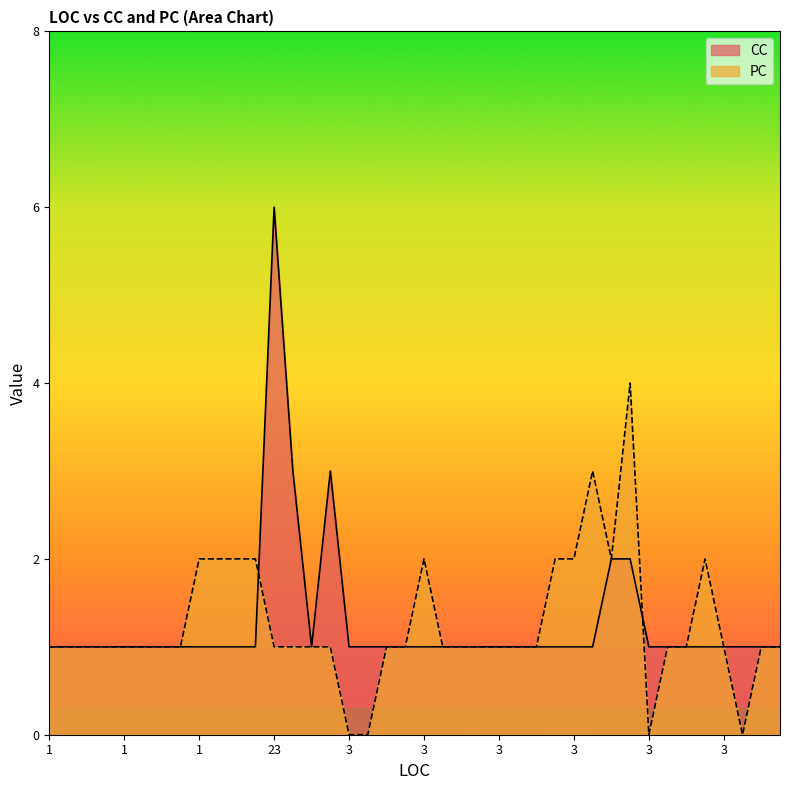

Does the chart have visible grid lines?

No